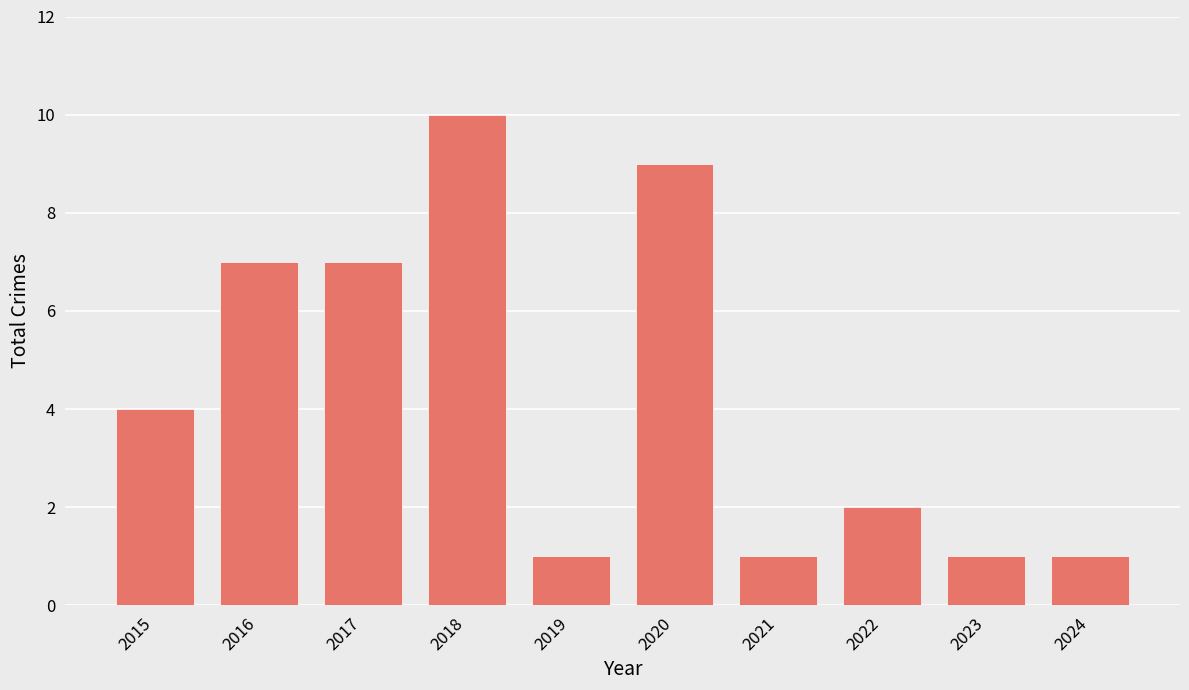

Is it true that the value at 2019 is 1?

True